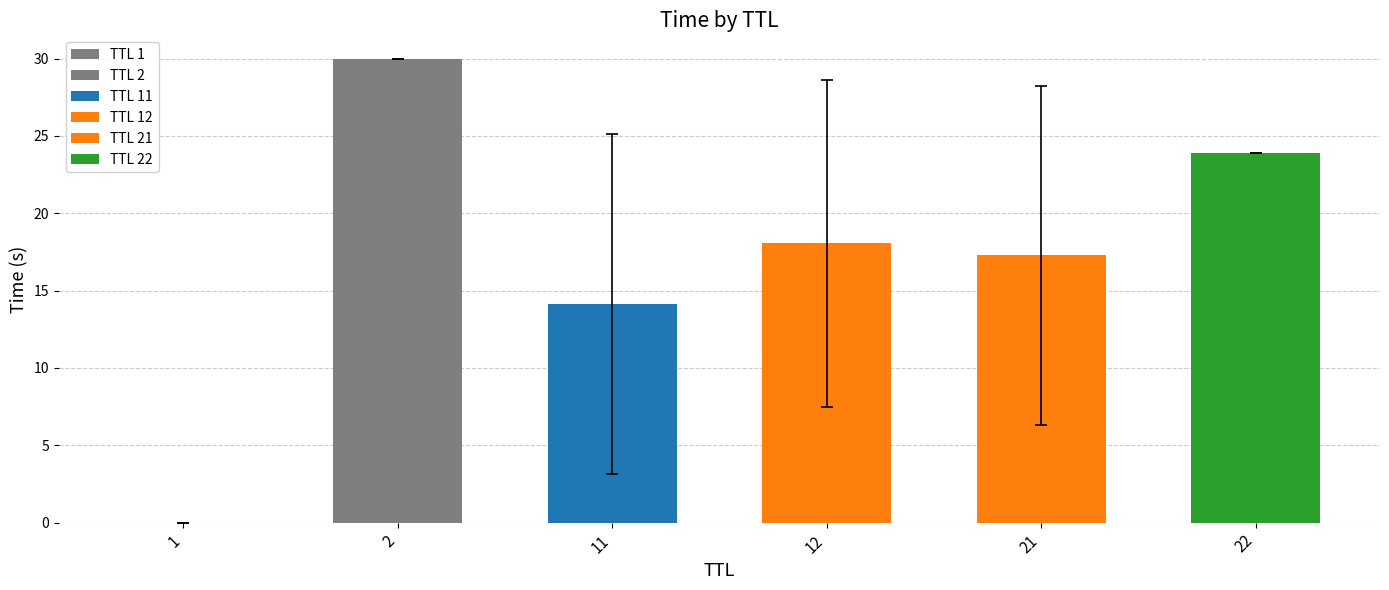

Are the bars horizontal?

No